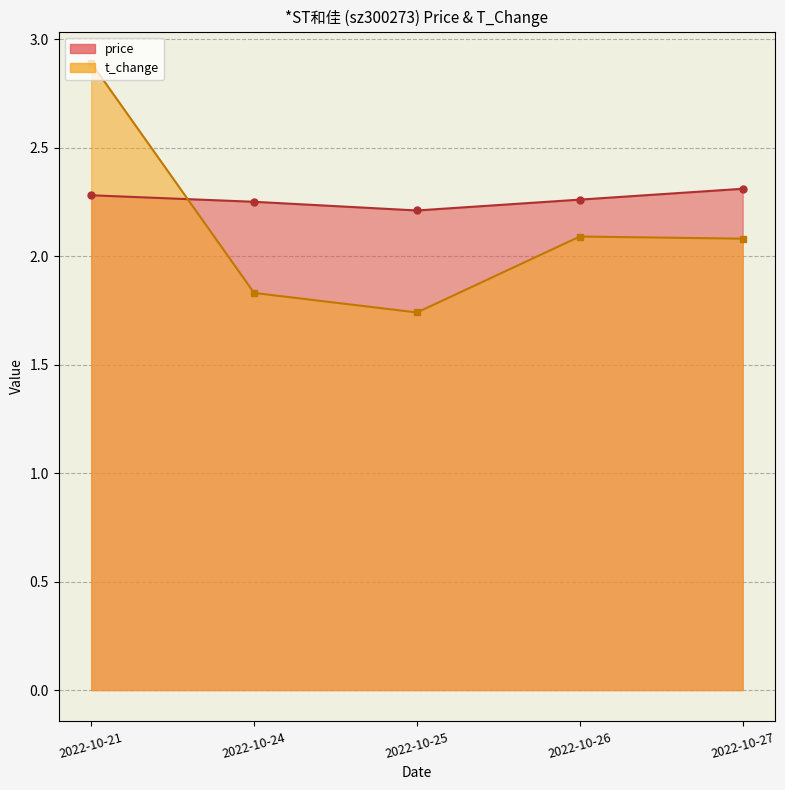

What is the value of the t_change point at the 2nd from the left?

1.8